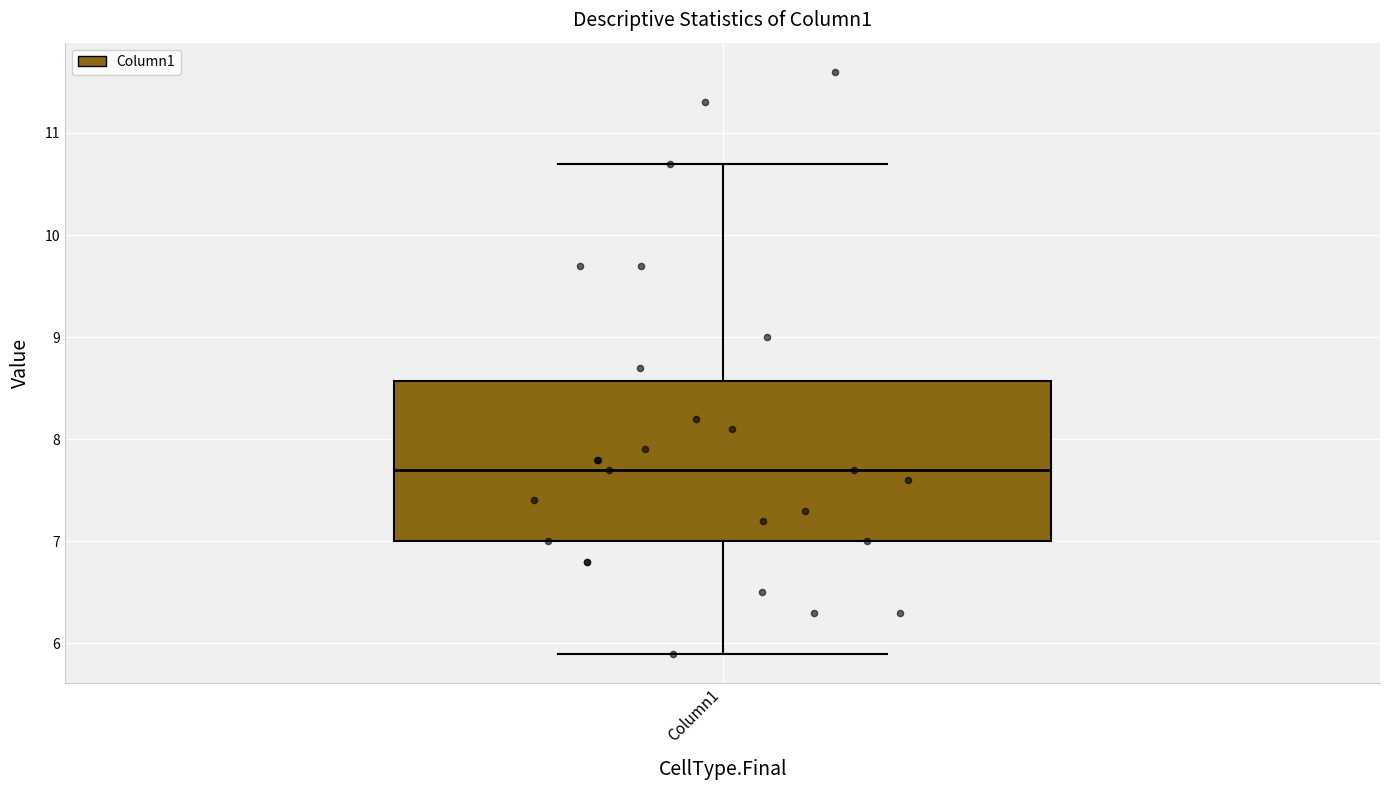

Transcribe this box plot: give where the median line is, the range the box spans, and where the two whiskers end, as read against the y-axis. The values are not printed on the chart, so give them approximately, as read against the axis.

median 7.7, box 7.0 to 8.6, whiskers 5.9 to 10.7